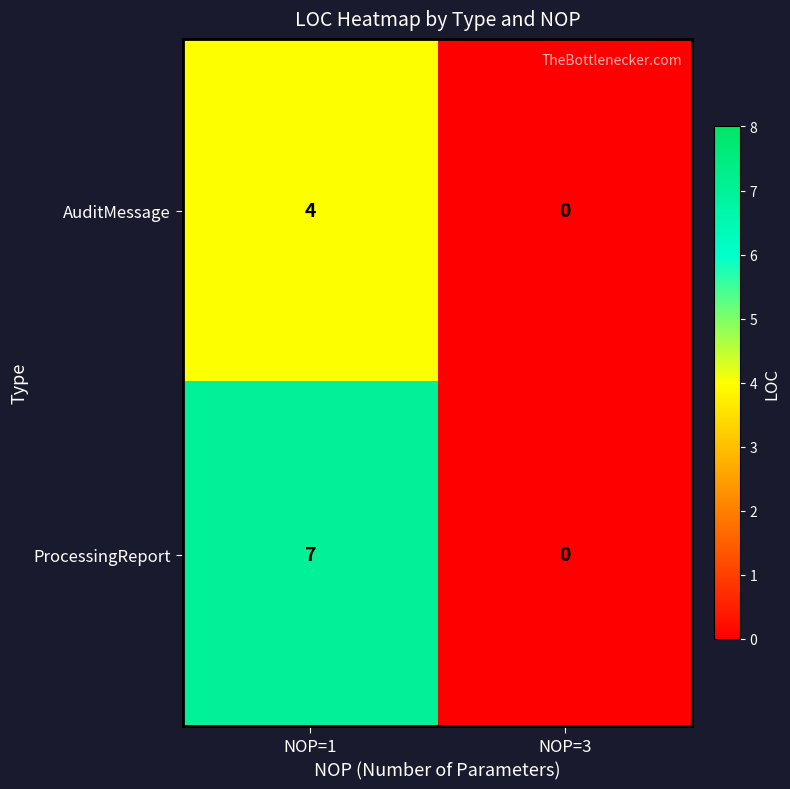

What is the difference between the maximum and minimum values in the AuditMessage series?

4